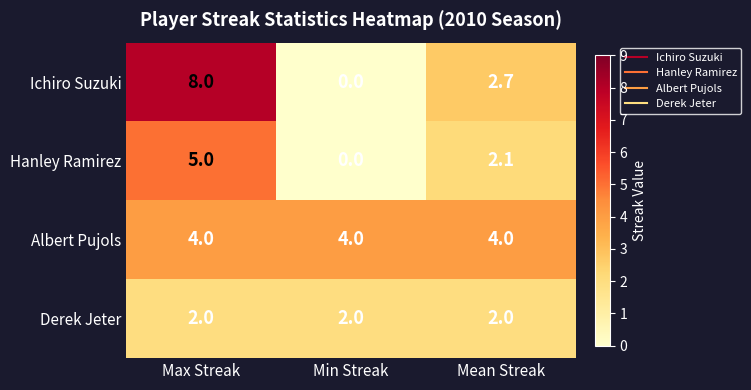

Reading right to left, transcribe all the data shown in this chart.

Ichiro Suzuki: Mean Streak=2.7	Min Streak=0.0	Max Streak=8.0
Hanley Ramirez: Mean Streak=2.1	Min Streak=0.0	Max Streak=5.0
Albert Pujols: Mean Streak=4.0	Min Streak=4.0	Max Streak=4.0
Derek Jeter: Mean Streak=2.0	Min Streak=2.0	Max Streak=2.0